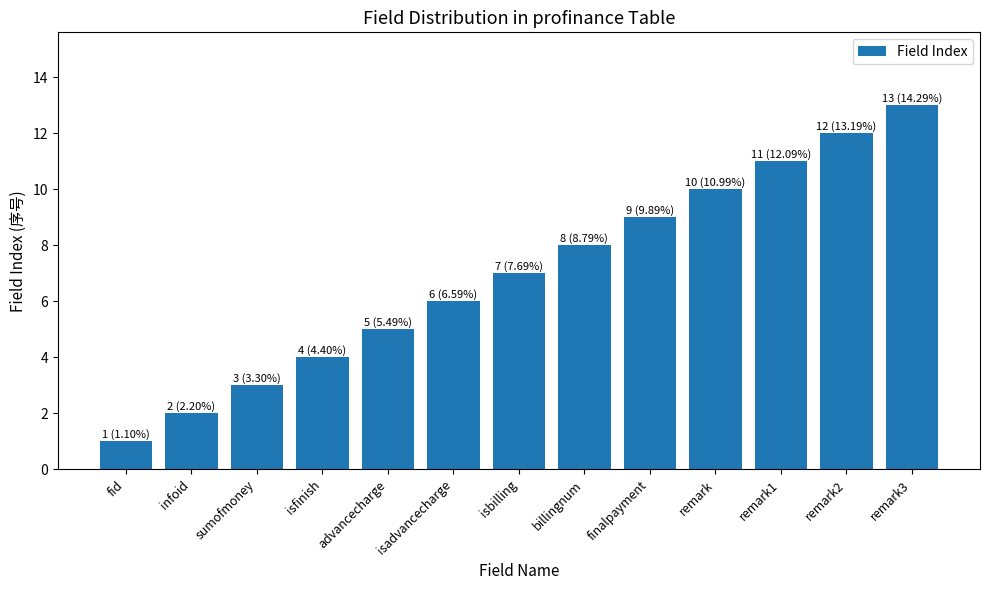

Which category has the highest value across all series?

remark3